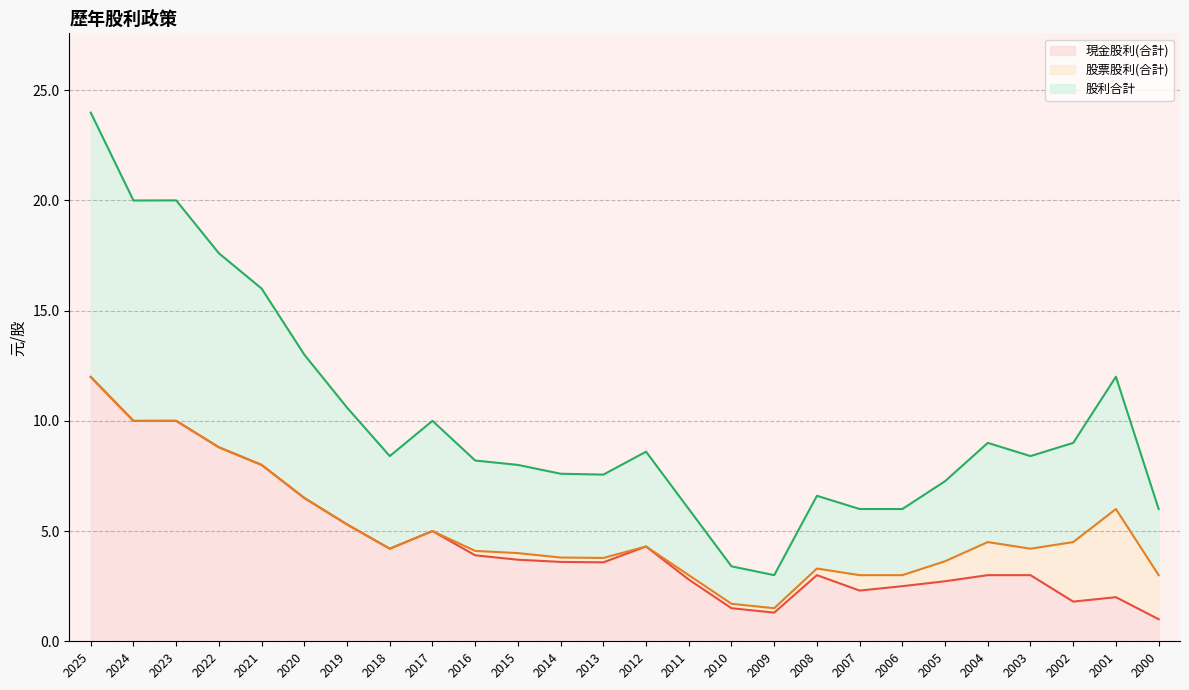

How many lines are shown in the chart?

3